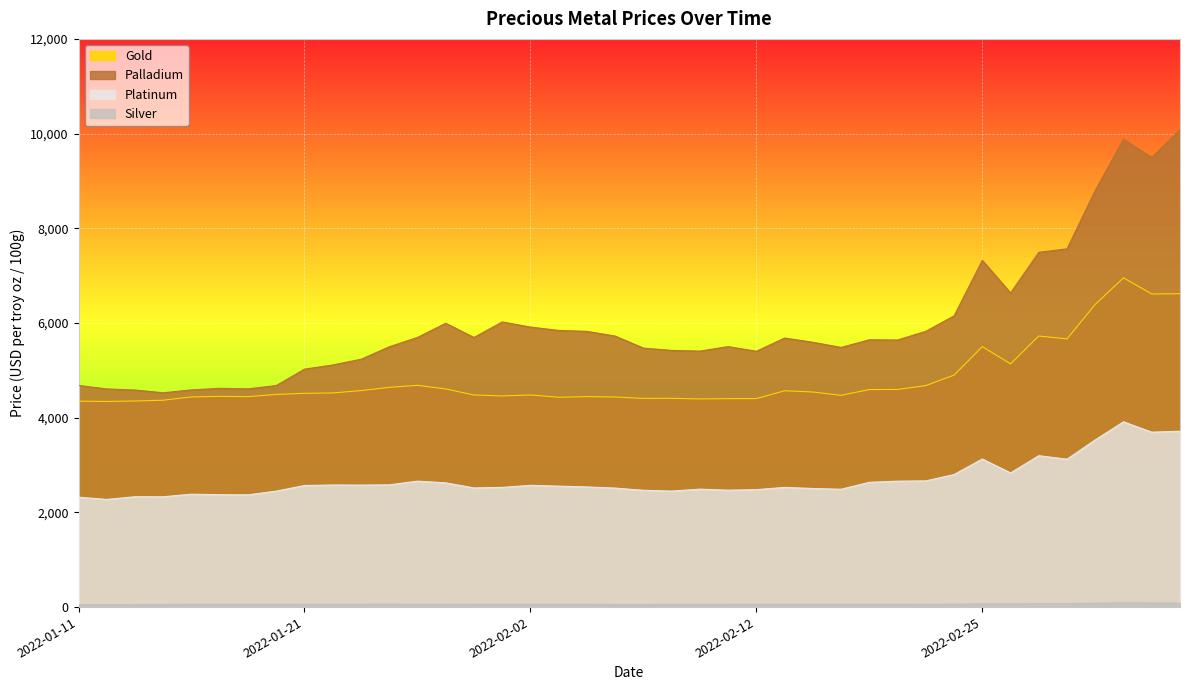

Which has a higher value, 2022-02-22 or 2022-02-26?

2022-02-26